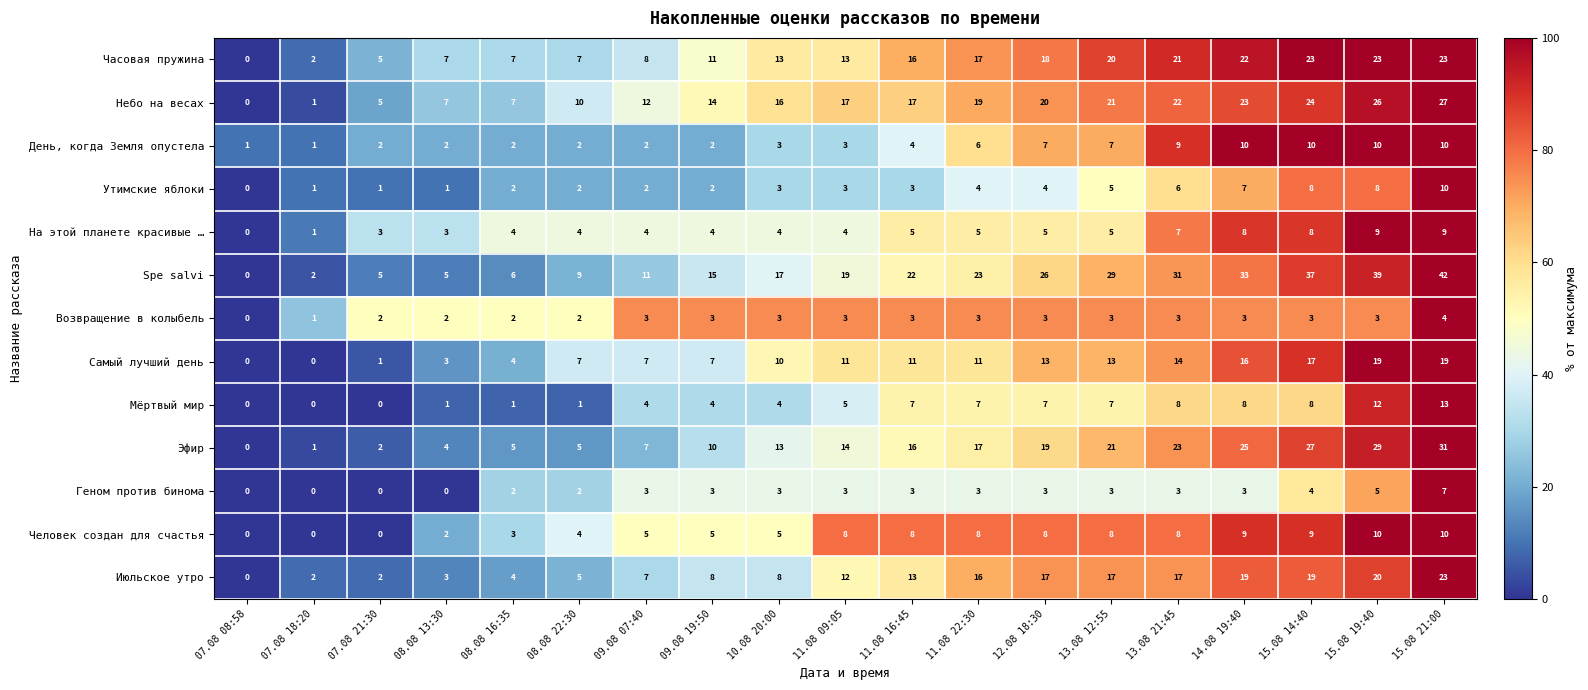

What is the difference between the highest and lowest values at 11.08 22:30?

20